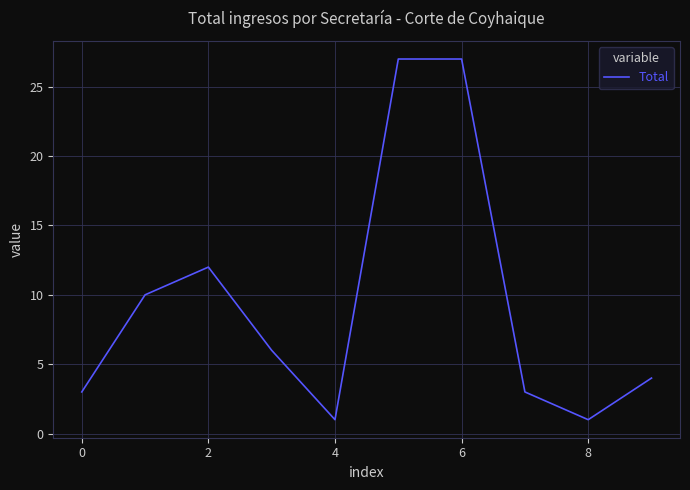

What is the greatest value displayed?

27